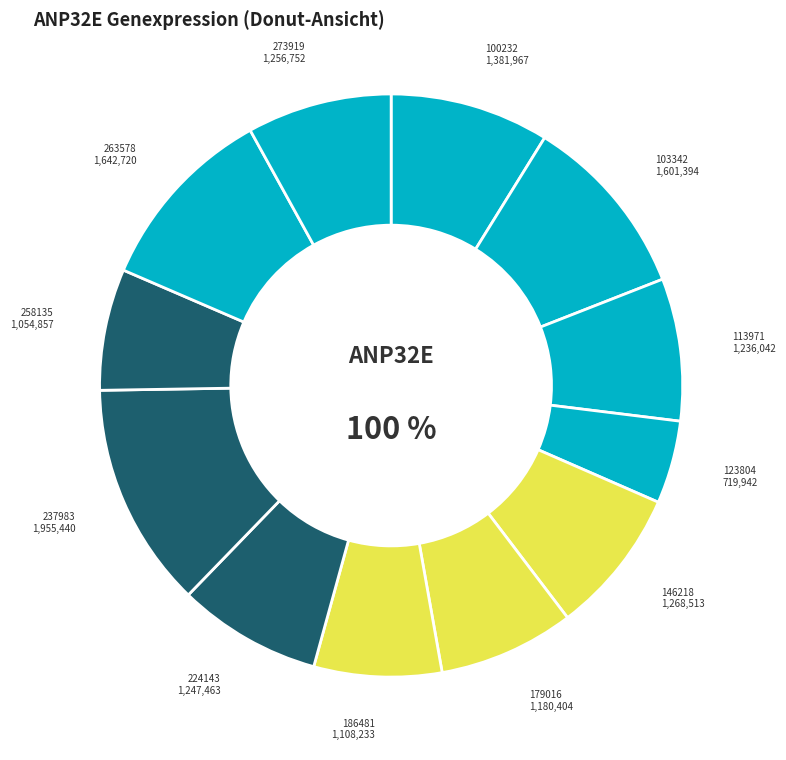

Is there any slice that represents more than half of the pie?

No